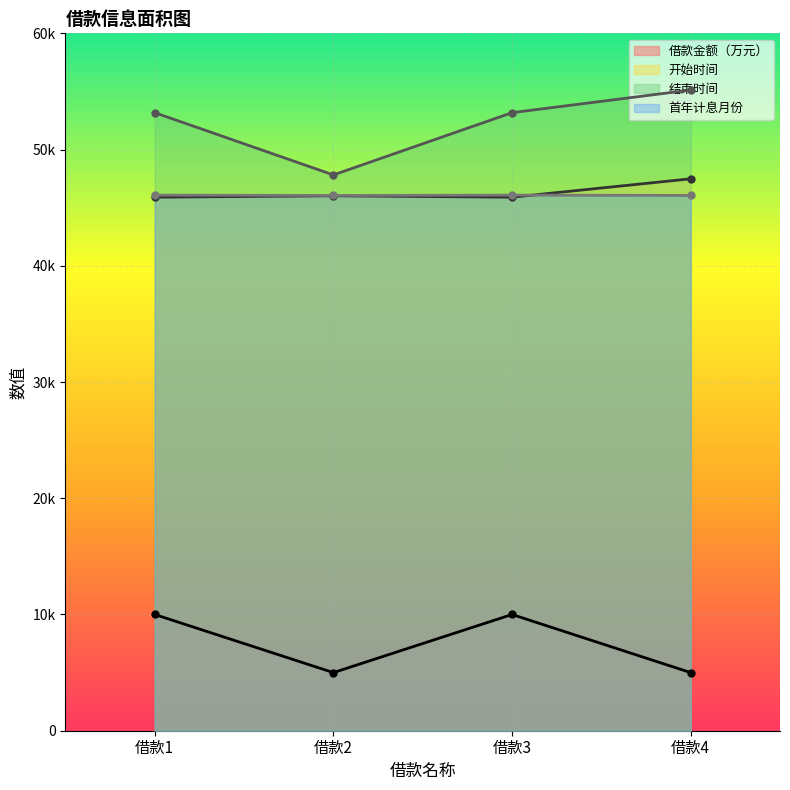

Which category has the highest value across all series?

借款4